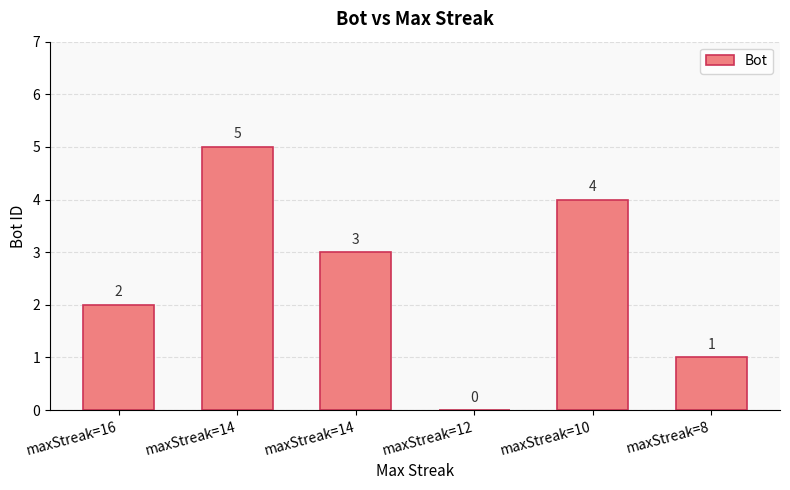

Rank the categories by value from highest to lowest.

maxStreak=14, maxStreak=10, maxStreak=14, maxStreak=16, maxStreak=8, maxStreak=12